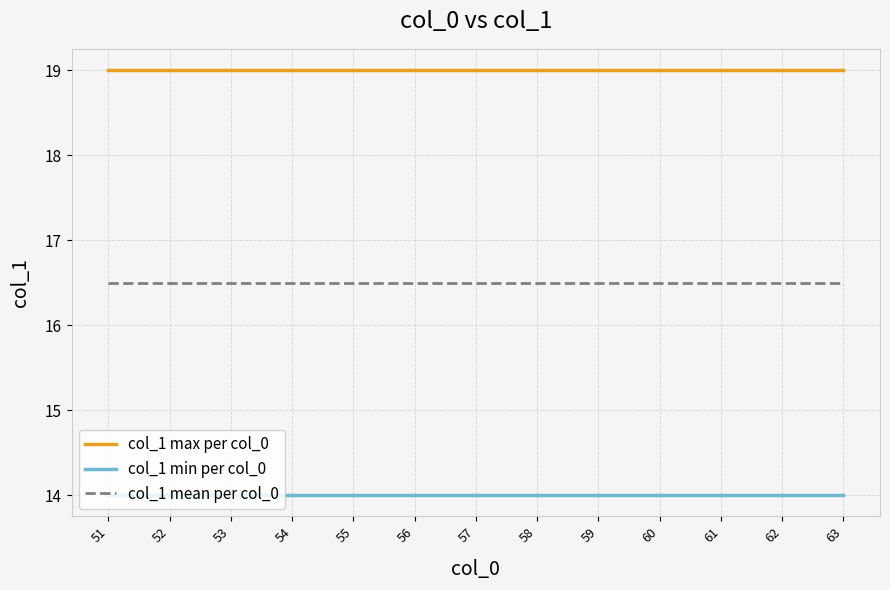

How many lines are shown in the chart?

3